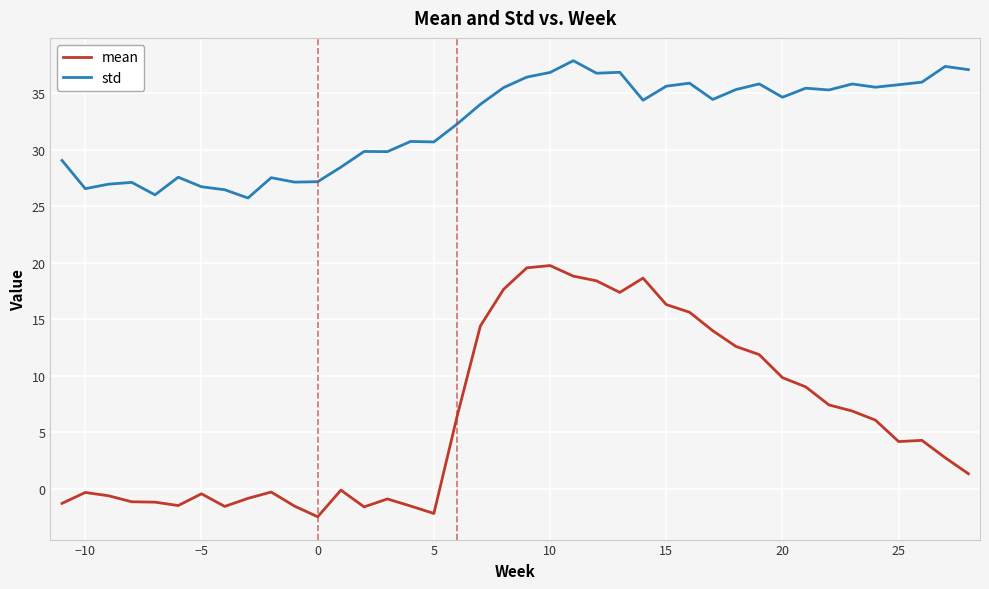

Which series has the largest range (max minus min)?

mean